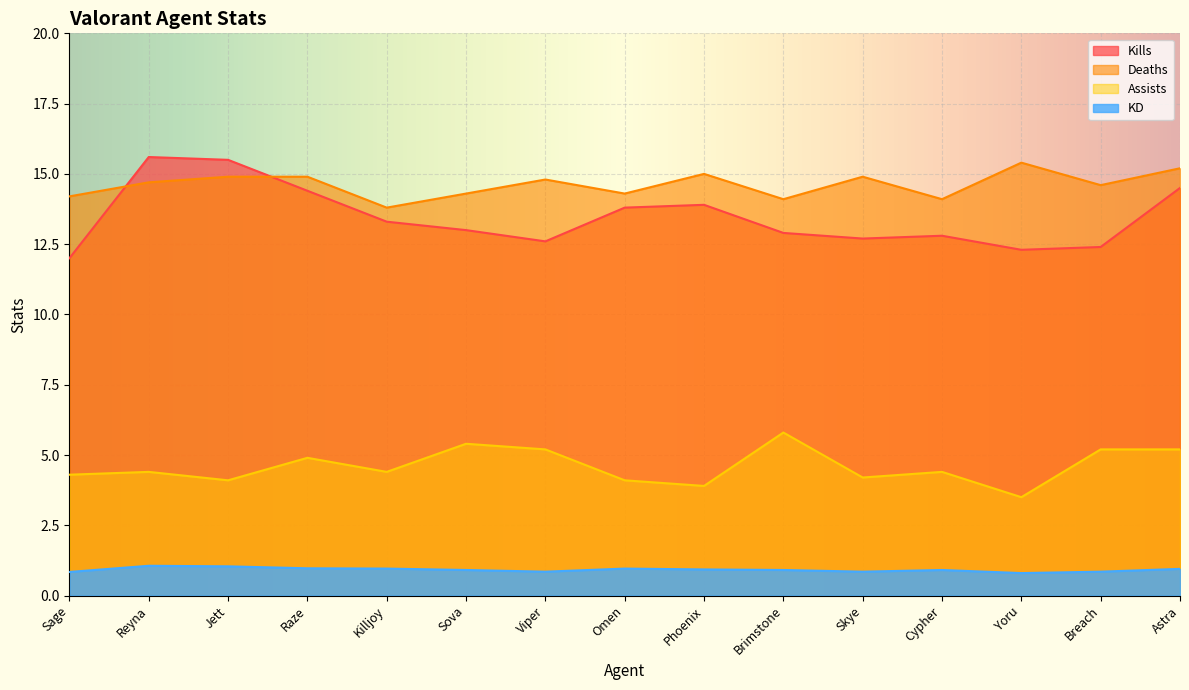

What is the difference between the Kills values at Yoru and Sova?

0.7